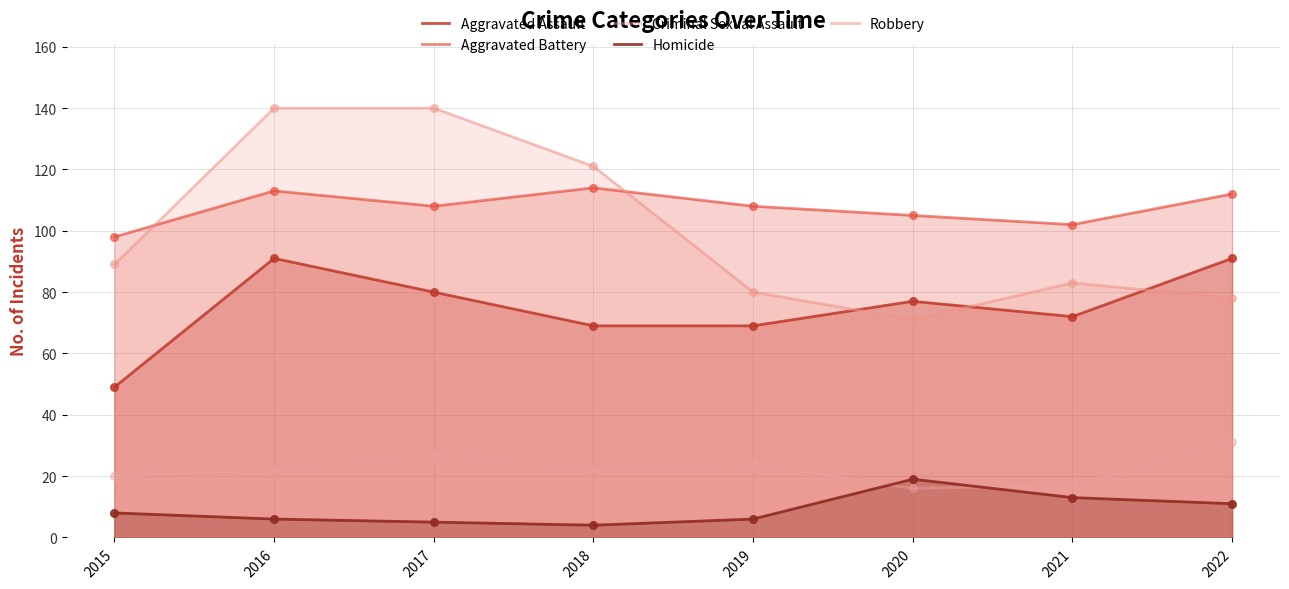

Which series contains the highest Y value?

Robbery